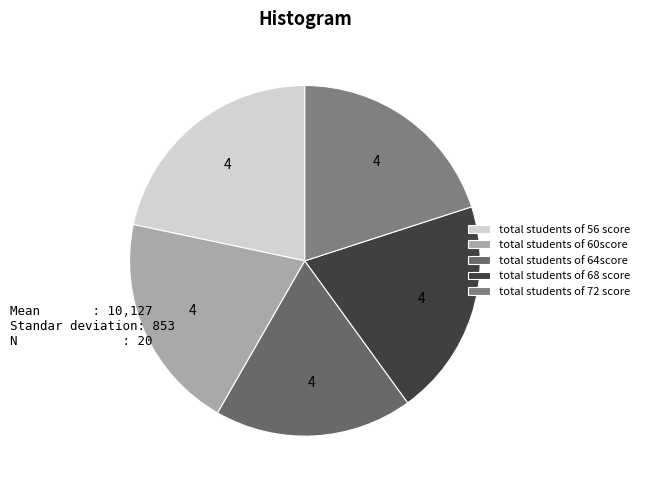

Count the number of slices in the pie.

5